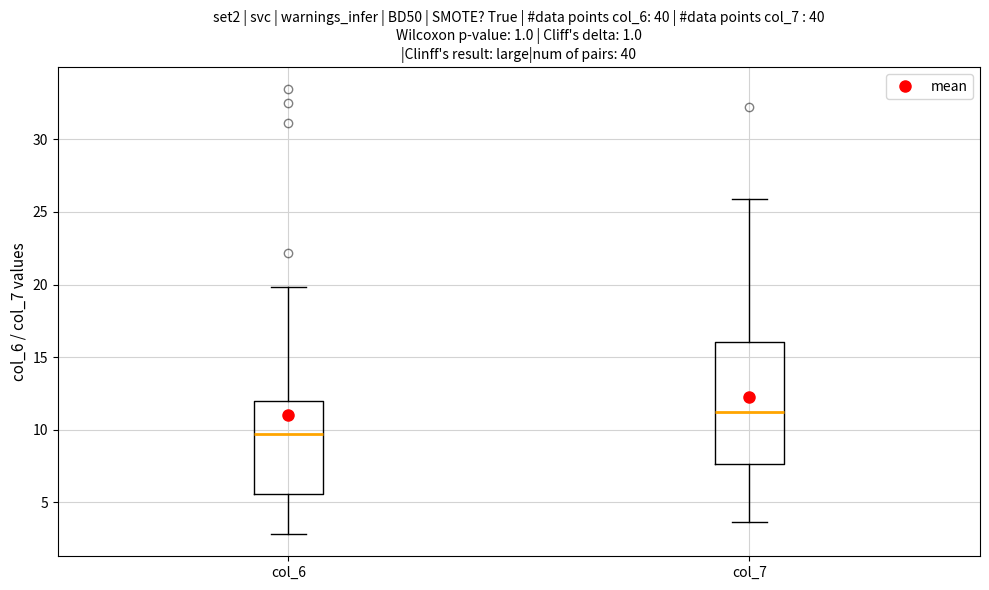

Reading left to right, read every box against the y-axis: the position of its median line, the range the box covers, and the ends of its whiskers. The values are not printed on the chart, so give them approximately, as read against the axis.

col_6: median 9.5, box 5.5 to 12.0, whiskers 3.0 to 20.0
col_7: median 11.0, box 7.5 to 16.0, whiskers 3.5 to 26.0